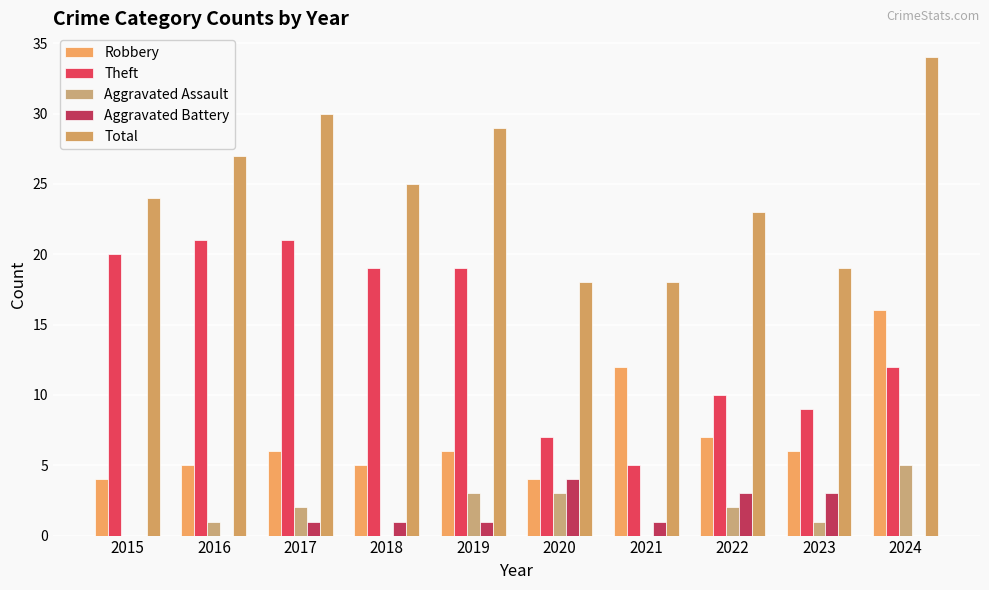

Reading right to left, what are all the values shown in this chart?

Robbery: 2024=16	2023=6	2022=7	2021=12	2020=4	2019=6	2018=5	2017=6	2016=5	2015=4
Theft: 2024=12	2023=9	2022=10	2021=5	2020=7	2019=19	2018=19	2017=21	2016=21	2015=20
Aggravated Assault: 2024=5	2023=1	2022=2	2021=0	2020=3	2019=3	2018=0	2017=2	2016=1	2015=0
Aggravated Battery: 2024=0	2023=3	2022=3	2021=1	2020=4	2019=1	2018=1	2017=1	2016=0	2015=0
Total: 2024=34	2023=19	2022=23	2021=18	2020=18	2019=29	2018=25	2017=30	2016=27	2015=24